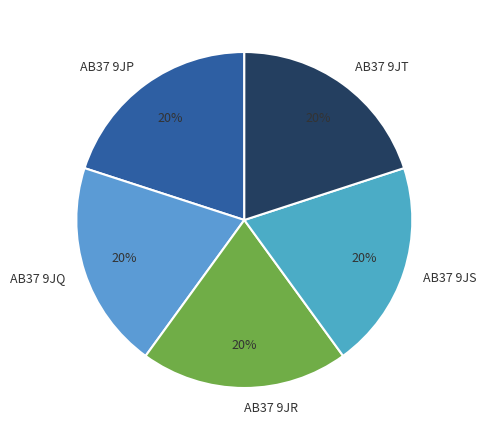

To the nearest percent, what is the combined percentage of AB37 9JR and AB37 9JT?

40%